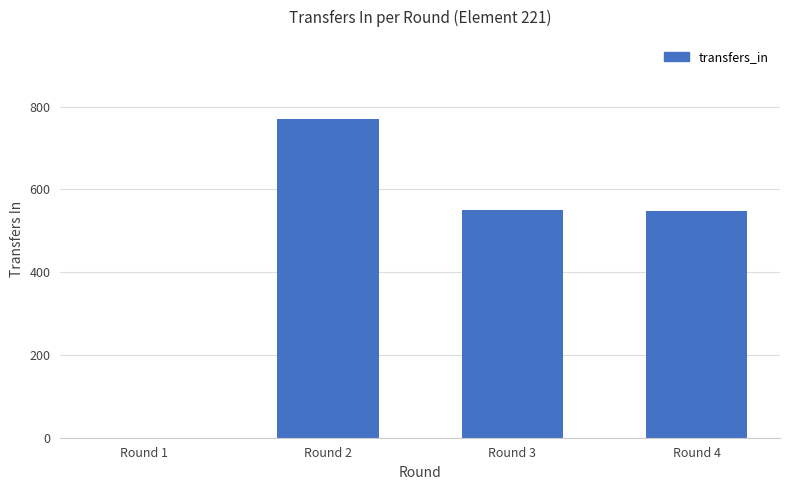

What is the change in value from Round 1 to Round 4?

+549